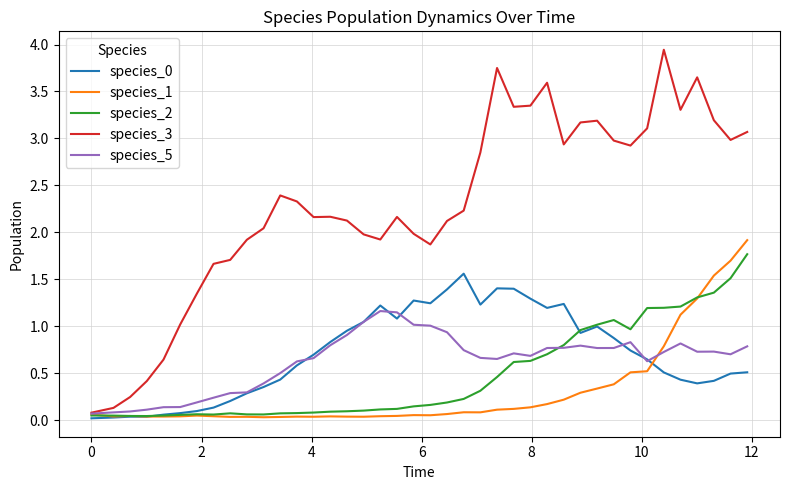

What is the maximum value for species_1?

1.9